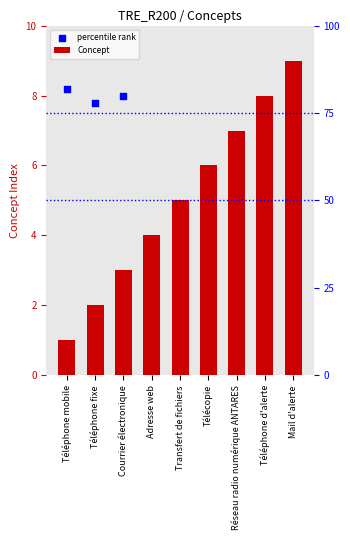

Approximately how many times larger is the value at Réseau radio numérique ANTARES compared to Téléphone fixe?

3.5